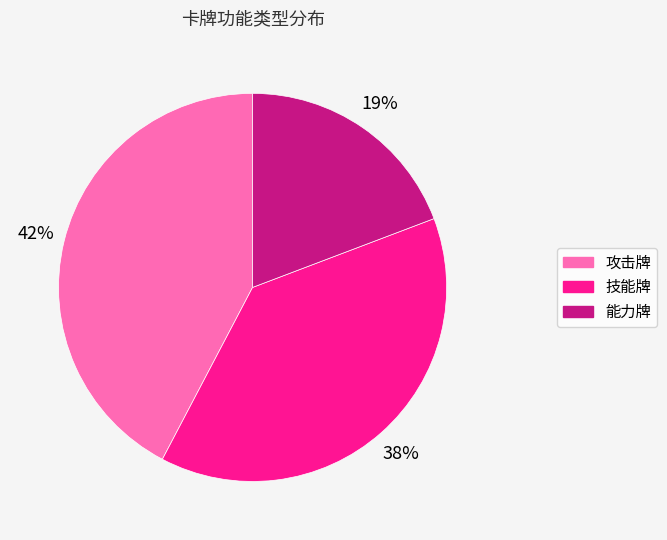

What is the largest slice in the pie chart?

攻击牌